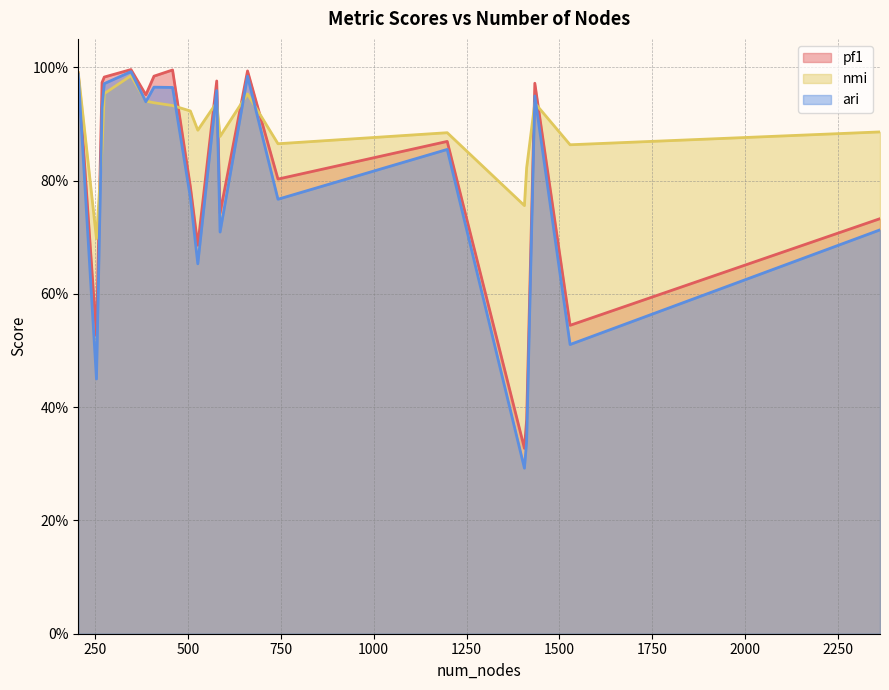

How many times do ari and nmi cross each other?

8